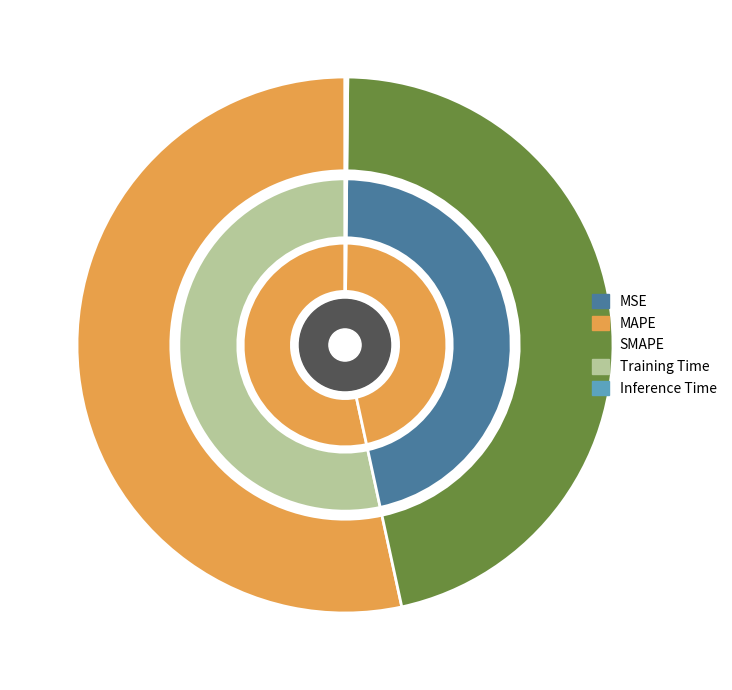

What is the total percentage of Inference Time and SMAPE?

46.5%